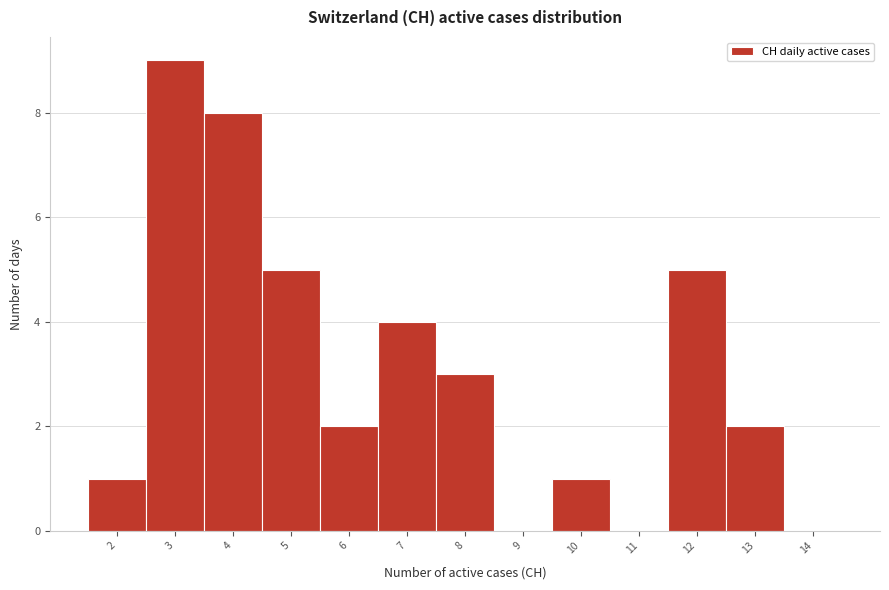

Reading left to right, list every bar in this chart as the range it spans on the x-axis followed by its height. The values are not printed on the chart, so give them approximately, as read against the axis.

1.5 to 2.5: 1
2.5 to 3.5: 9
3.5 to 4.5: 8
4.5 to 5.5: 5
5.5 to 6.5: 2
6.5 to 7.5: 4
7.5 to 8.5: 3
8.5 to 9.5: 0
9.5 to 10.5: 1
10.5 to 11.5: 0
11.5 to 12.5: 5
12.5 to 13.5: 2
13.5 to 14.5: 0